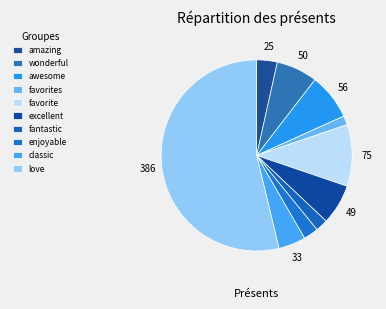

Which category has the smallest portion of the pie?

favorites